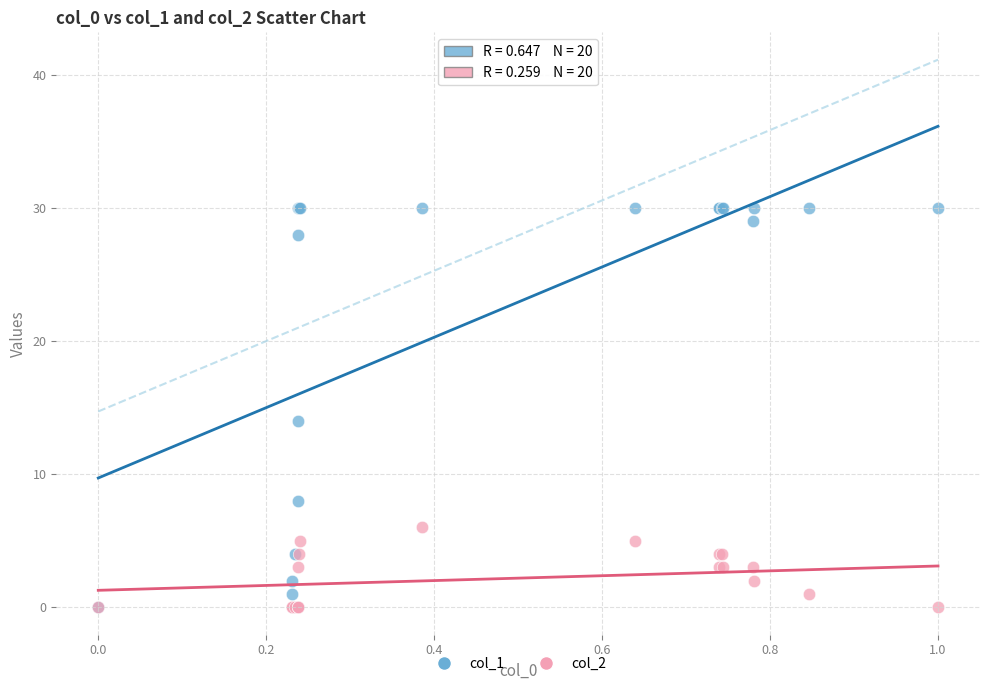

Across all series, what Y value is closest to 15?

14